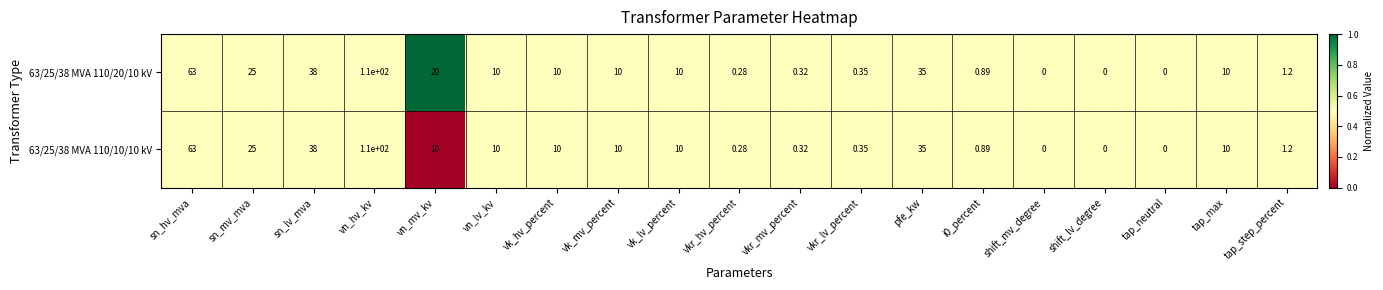

At which category does the chart reach its peak across all series?

vn_hv_kv